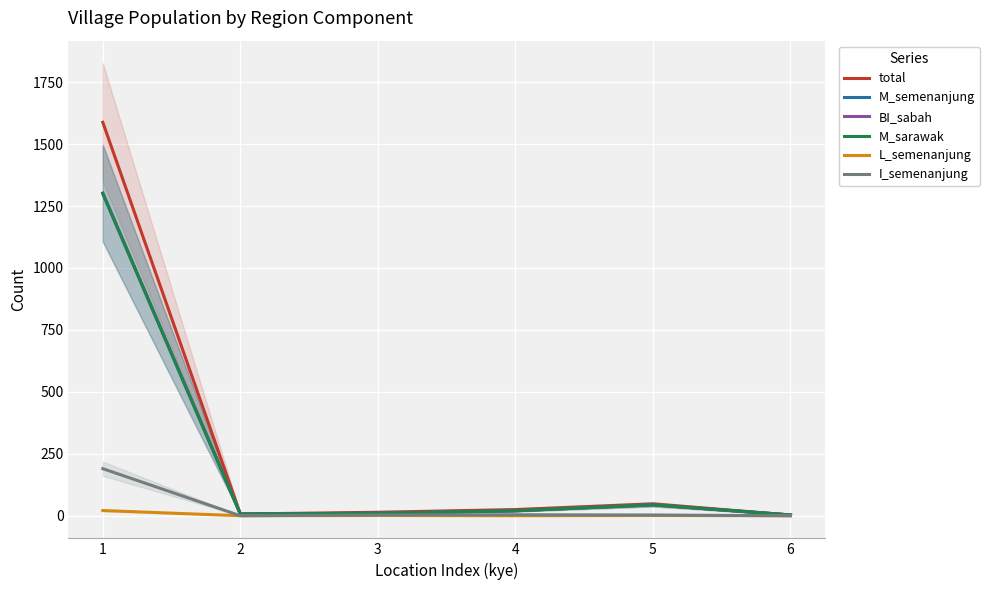

The value of total at 6 is 3. True or false?

True